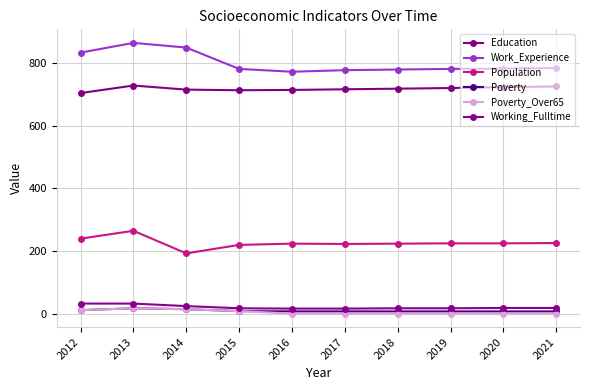

True or false: Education has a value of 355 at 2021.

False